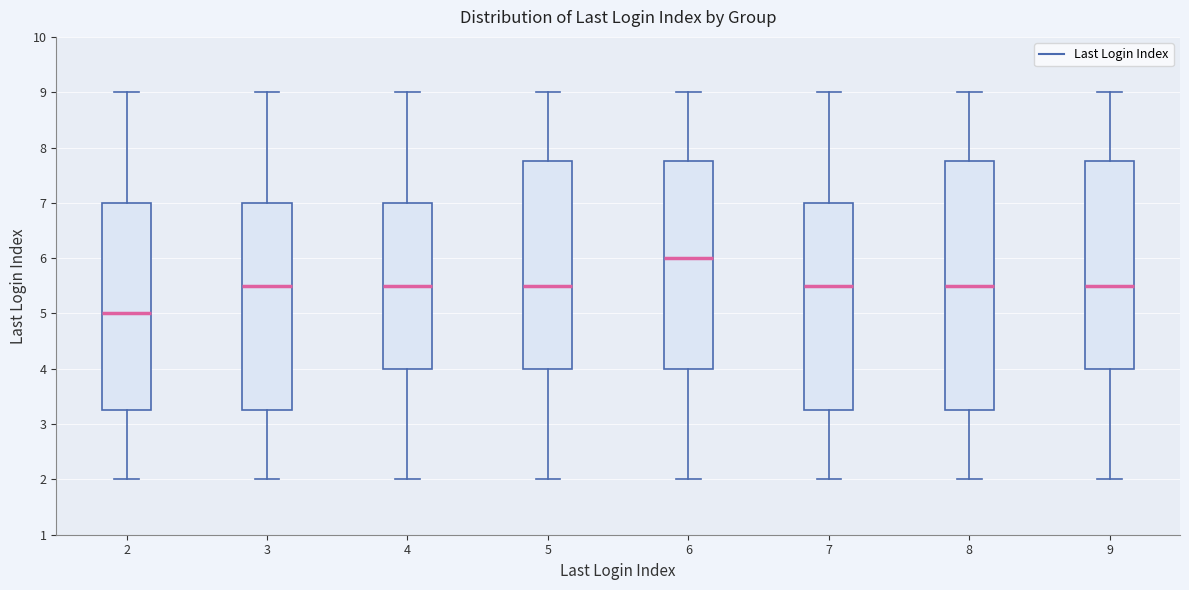

Which box has the lowest median line?

2